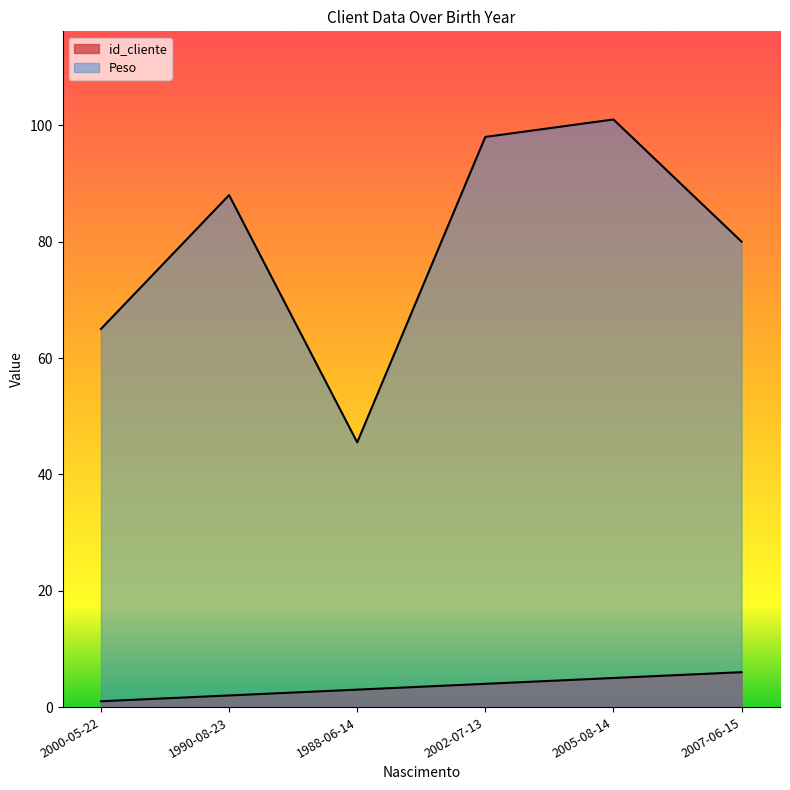

Rank the series at 1990-08-23 from highest to lowest value.

Peso, id_cliente